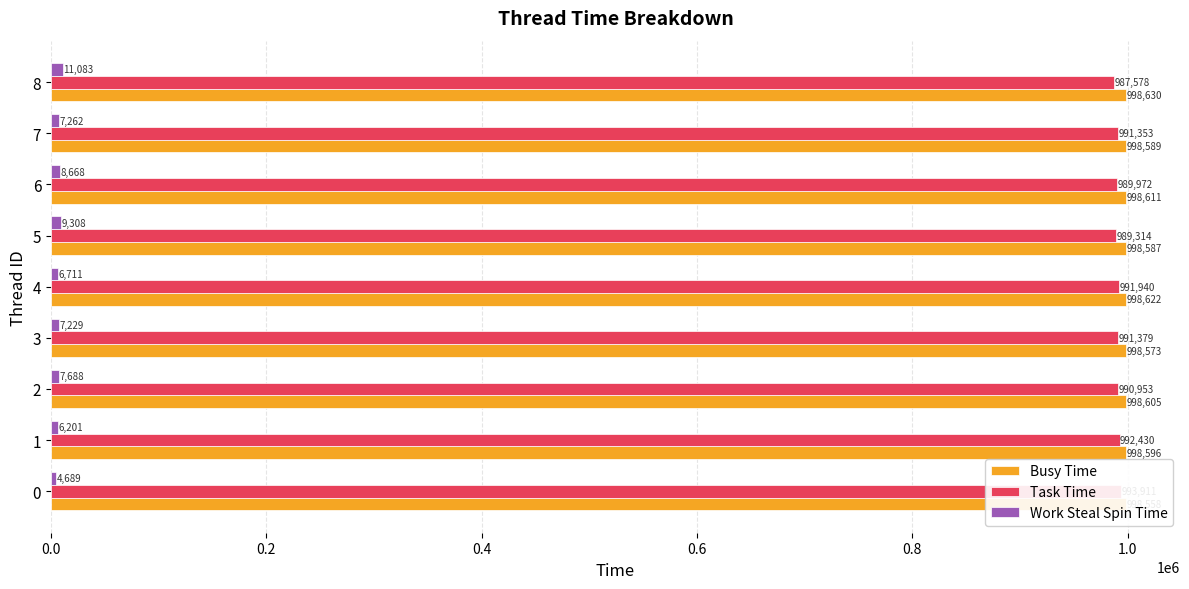

How many bars are there in each group?

3